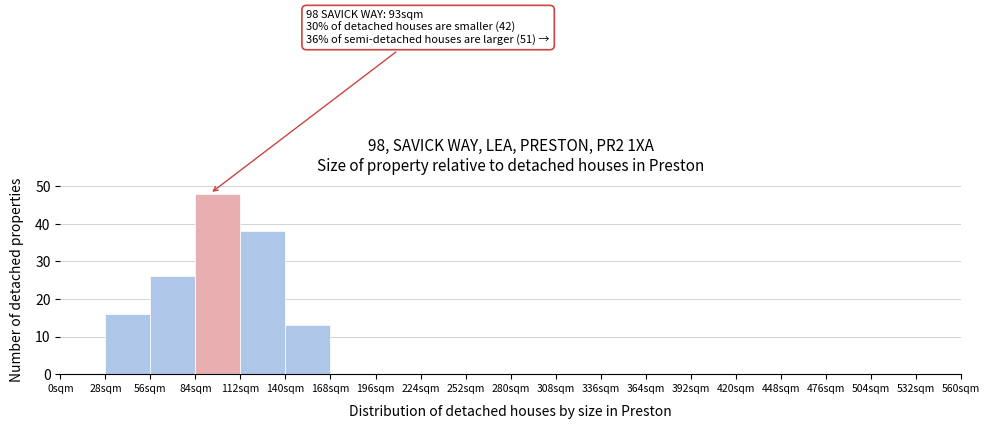

Over which range of the x-axis is the bar tallest?

84 to 112